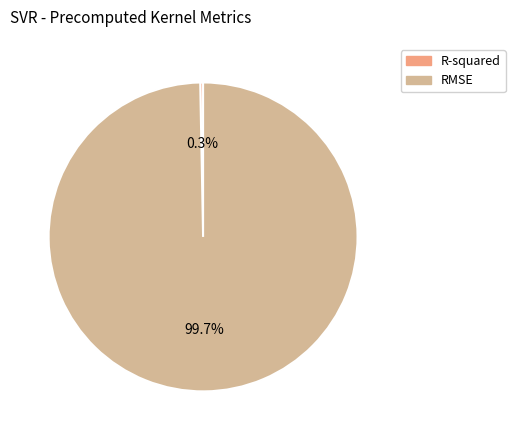

Which category has the biggest portion of the pie?

RMSE